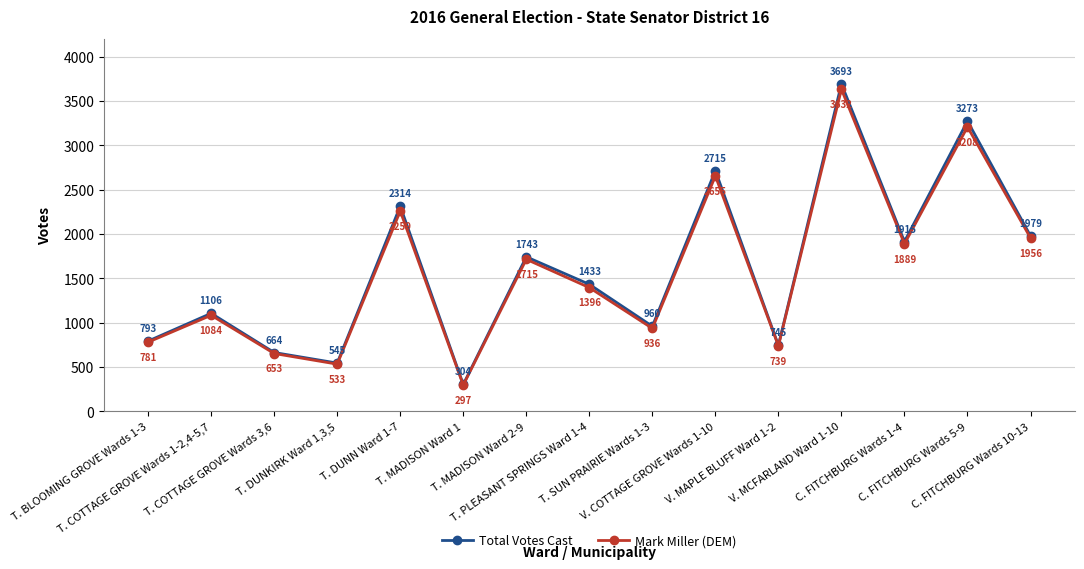

How many distinct data groups are displayed?

2